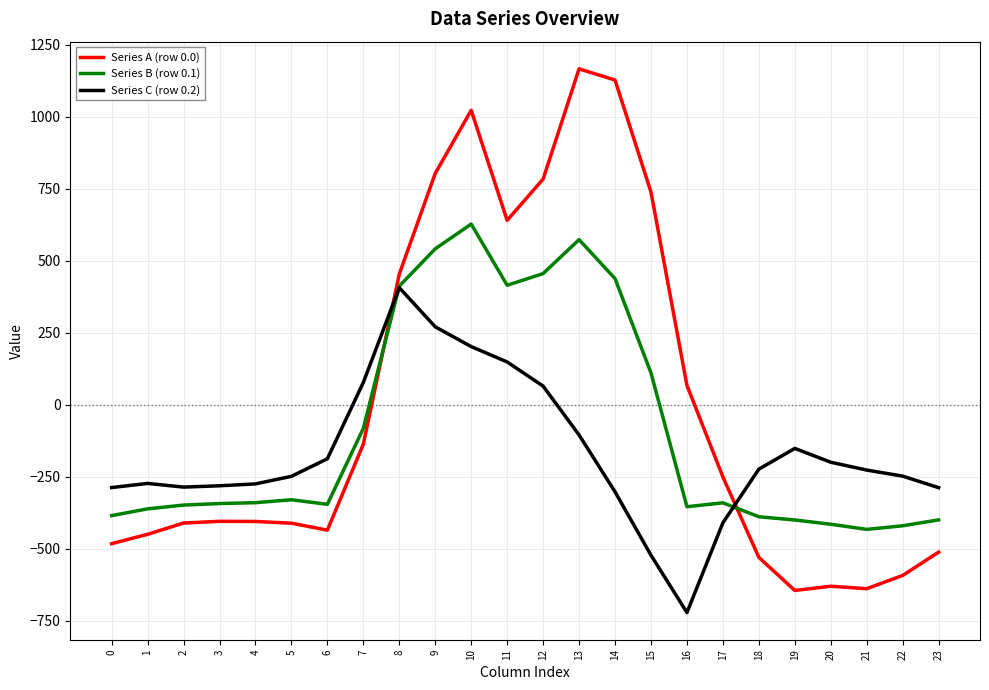

Is the value of Series A (row 0.0) at 9 greater than the value of Series B (row 0.1) at 4?

Yes